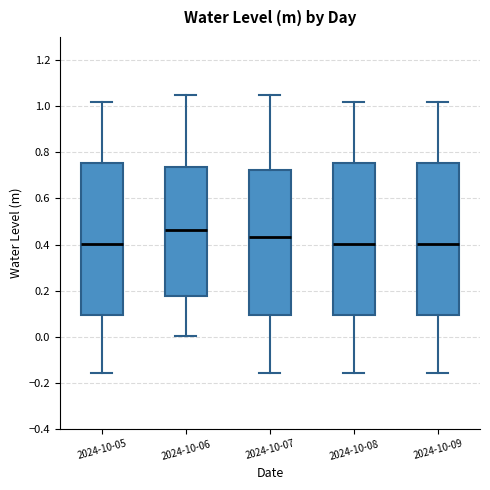

Reading left to right, read every box against the y-axis: the position of its median line, the range the box covers, and the ends of its whiskers. The values are not printed on the chart, so give them approximately, as read against the axis.

2024-10-05: median 0.40, box 0.10 to 0.76, whiskers -0.16 to 1.02
2024-10-06: median 0.46, box 0.18 to 0.74, whiskers 0.00 to 1.04
2024-10-07: median 0.44, box 0.10 to 0.72, whiskers -0.16 to 1.04
2024-10-08: median 0.40, box 0.10 to 0.76, whiskers -0.16 to 1.02
2024-10-09: median 0.40, box 0.10 to 0.76, whiskers -0.16 to 1.02